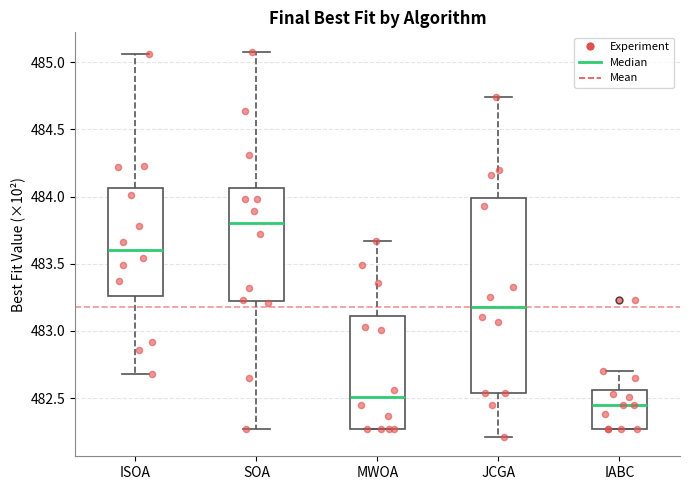

Comparing the boxes themselves (not the whiskers), which one is the tallest?

JCGA